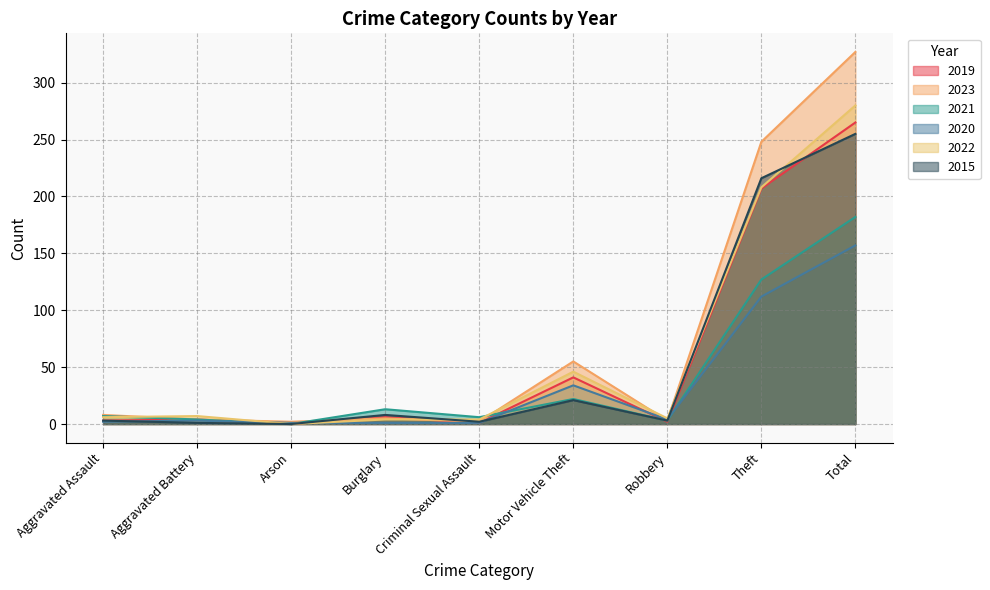

How many interior local valleys does the 2023 series have?

3